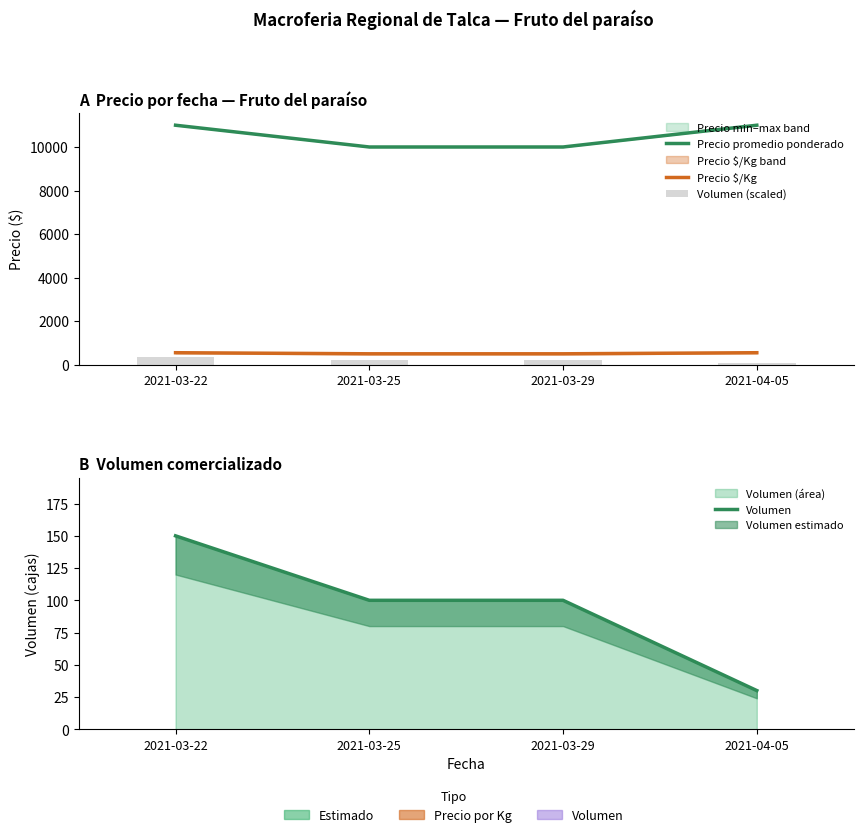

What is the label of the 1st bar from the left?

2021-03-22